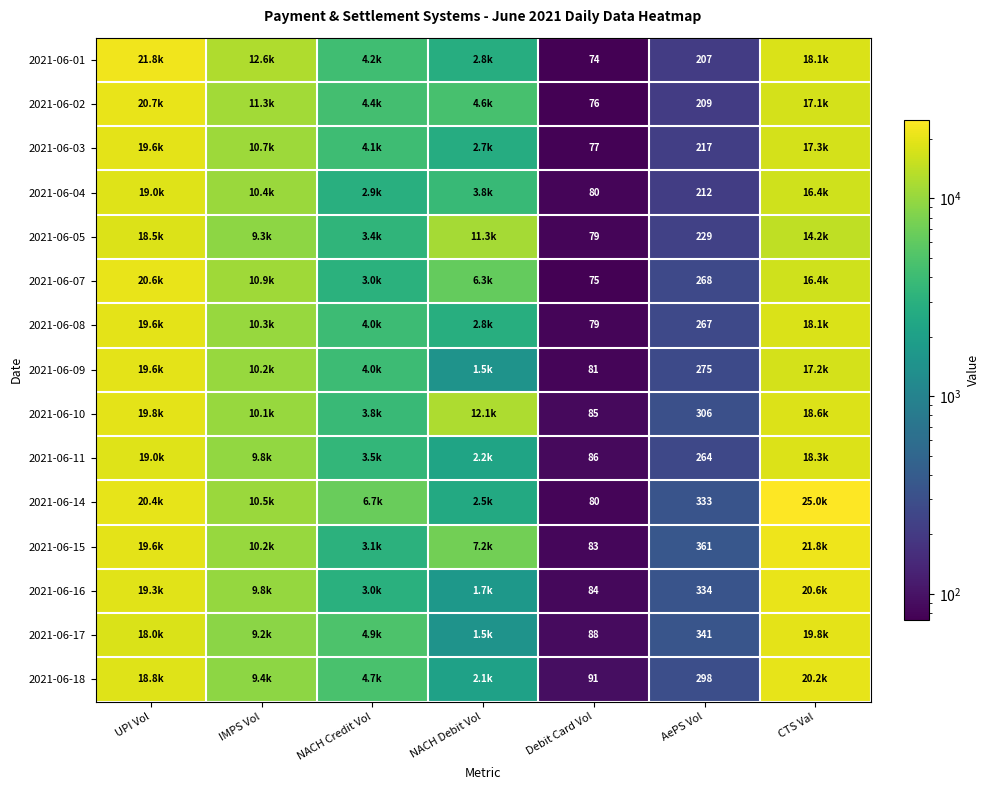

Read the 2021-06-07 value at CTS Val.

16421.4